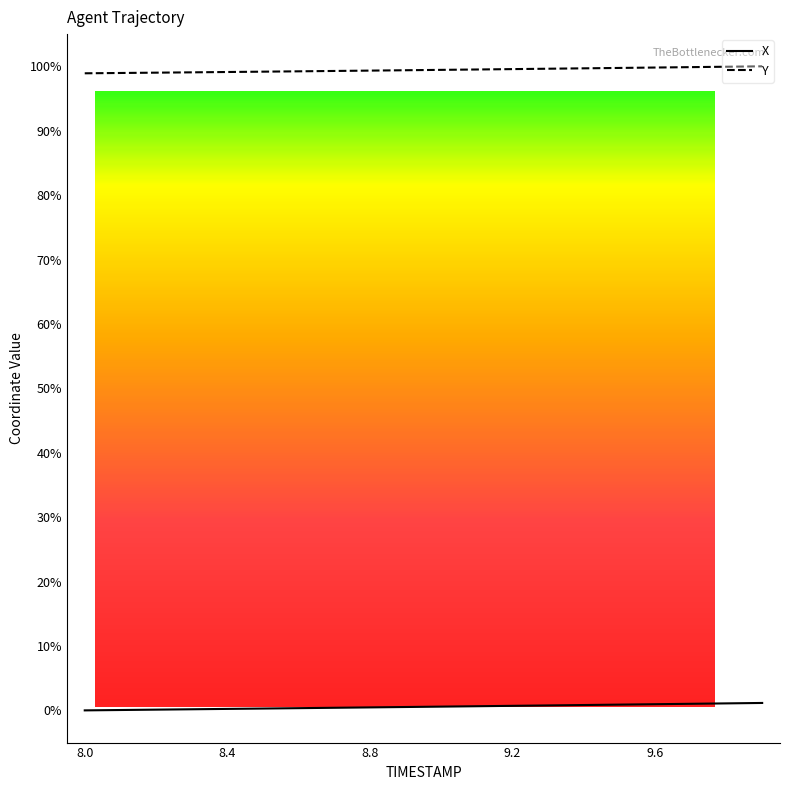

How many values in the Y series exceed 99?

18